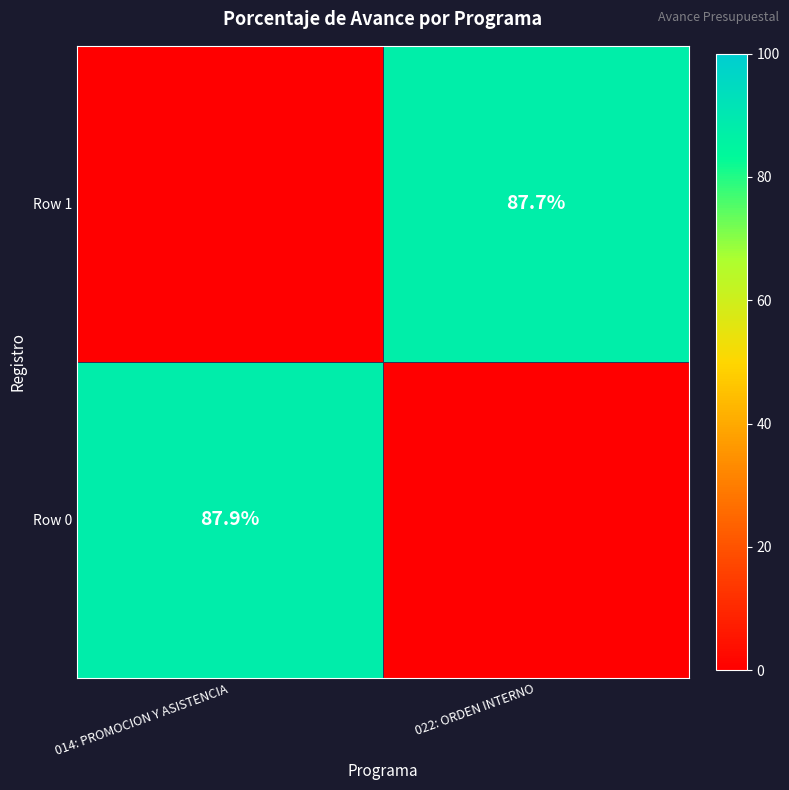

True or false: Row 0 has a value of 87.9 at 014: PROMOCION Y ASISTENCIA.

True